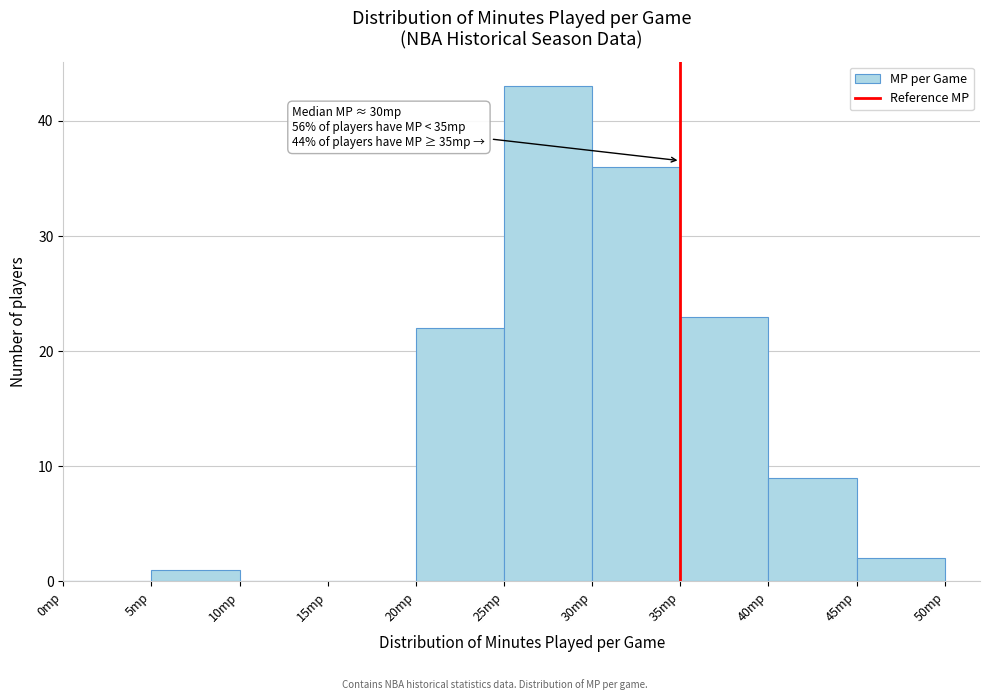

Over which range of the x-axis is the bar tallest?

25 to 30